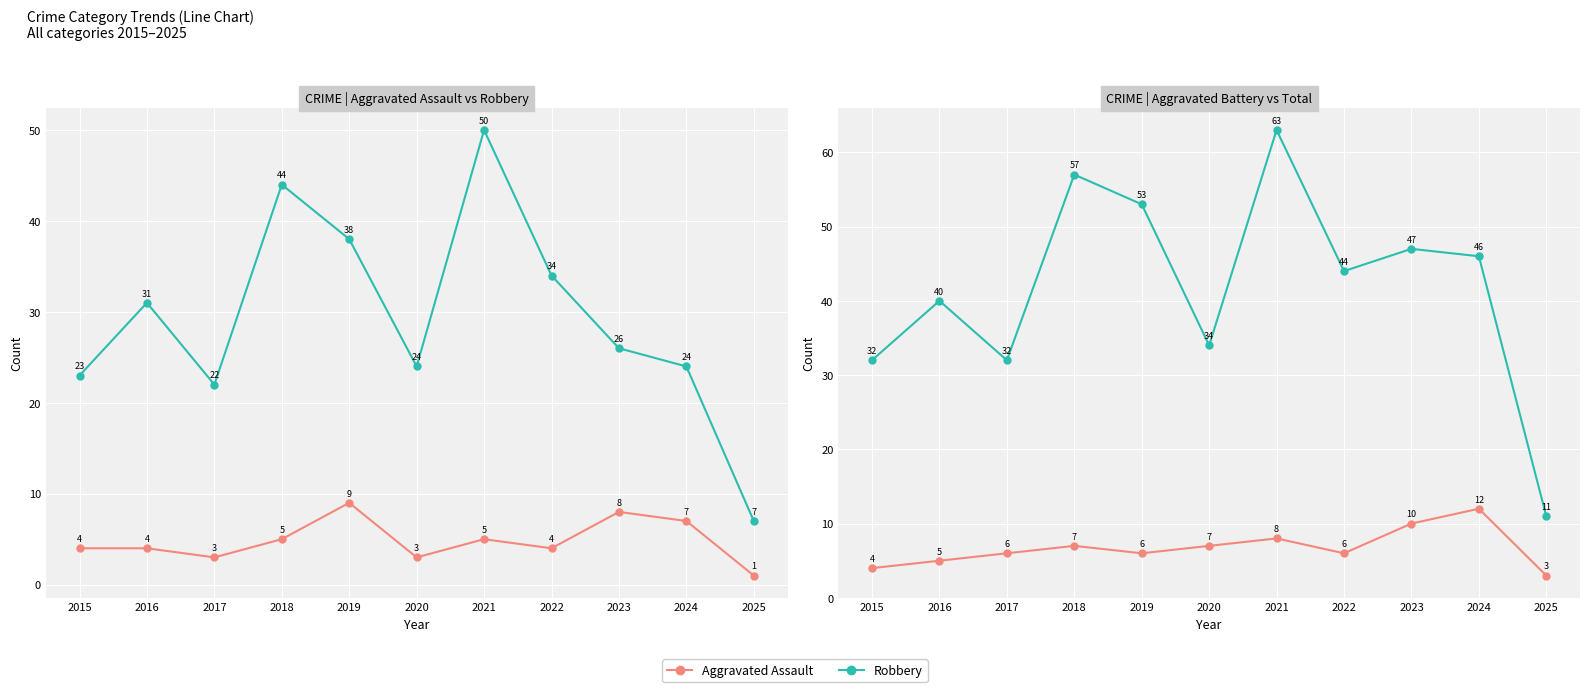

What is the difference between the maximum and minimum values in the Aggravated Assault series?

8